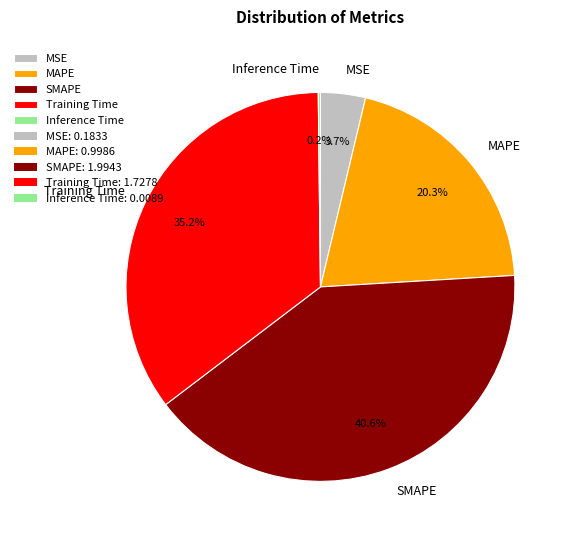

Which category has the biggest portion of the pie?

SMAPE